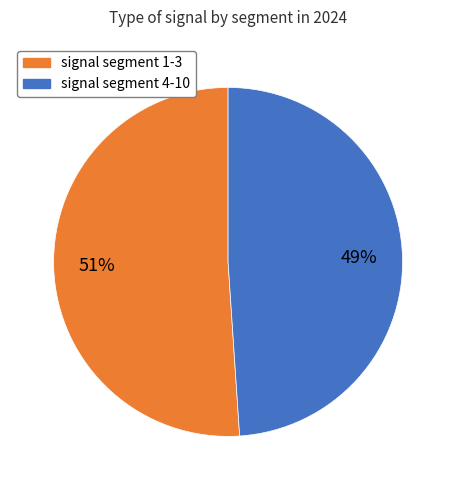

How many slices are in this pie chart?

2